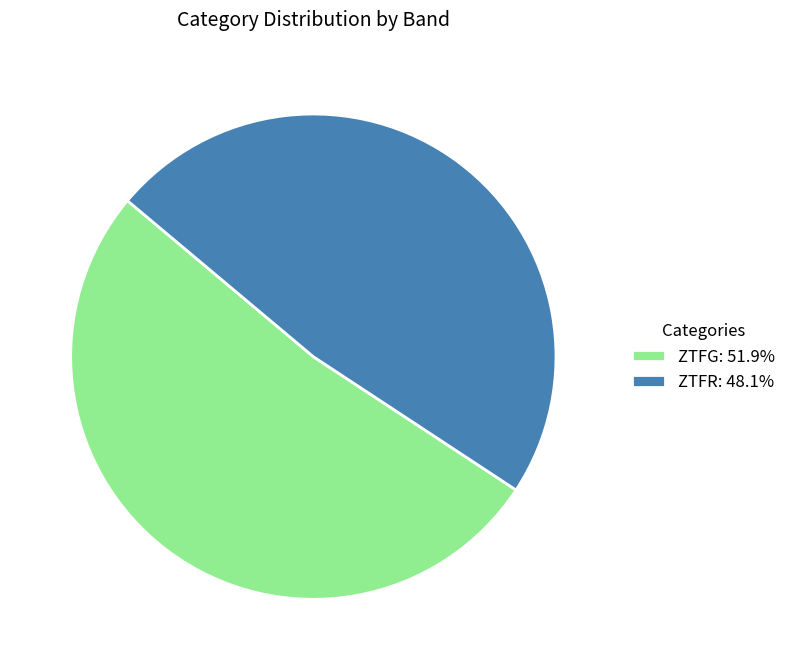

Approximately how many times larger is the value at ZTFR: 48.1% compared to ZTFG: 51.9%?

0.9